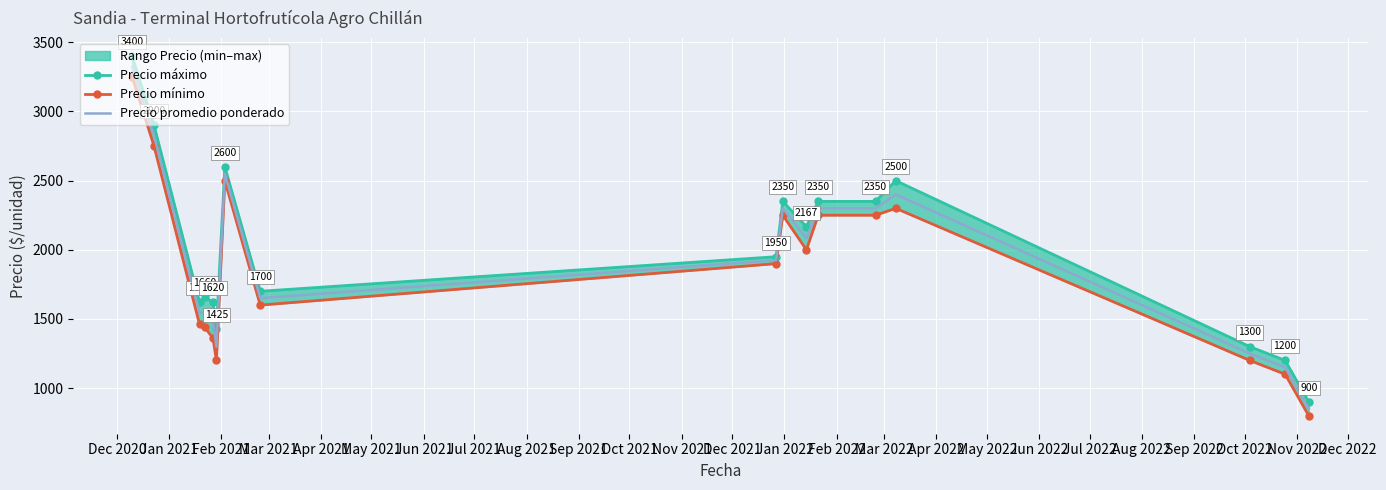

How many data points in Precio promedio ponderado are above 1925?

8